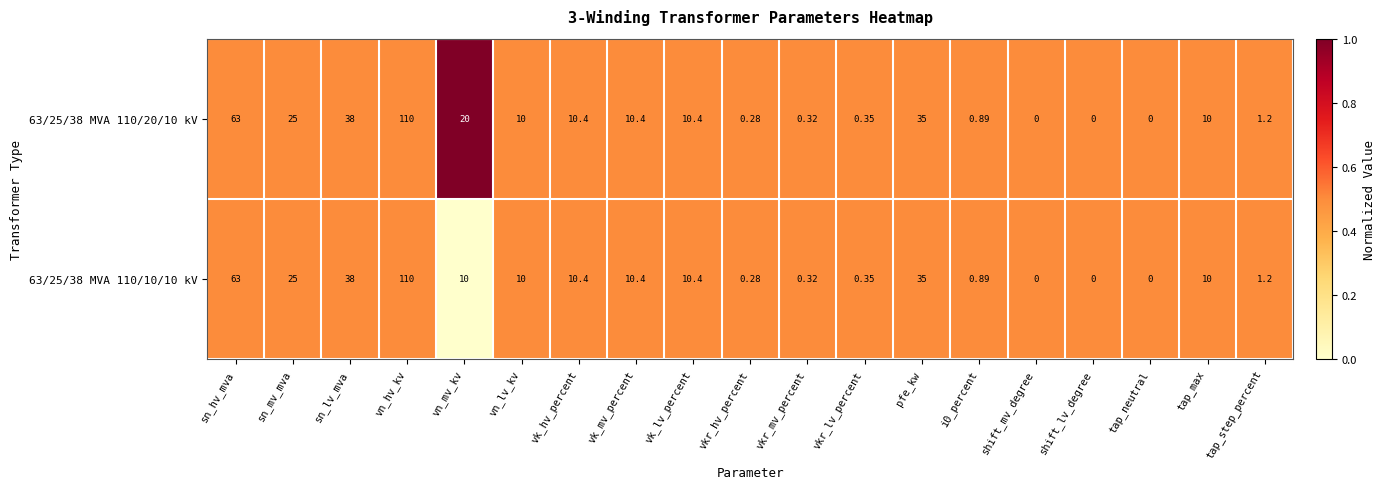

At which category is the sum across all series the highest?

vn_hv_kv